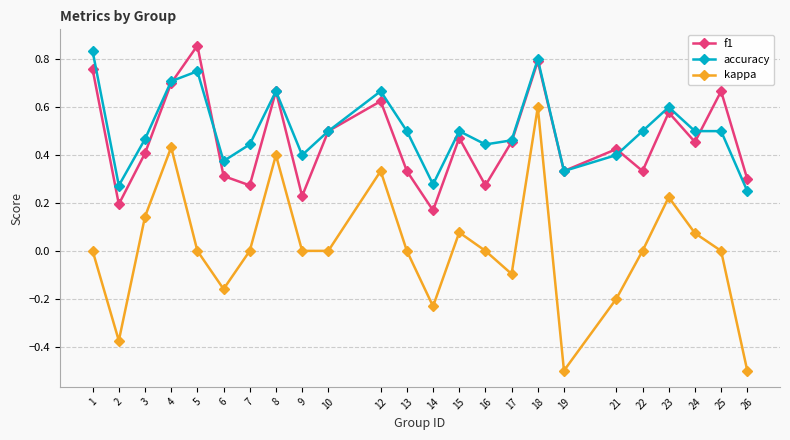

At which category does accuracy reach its first local peak?

5